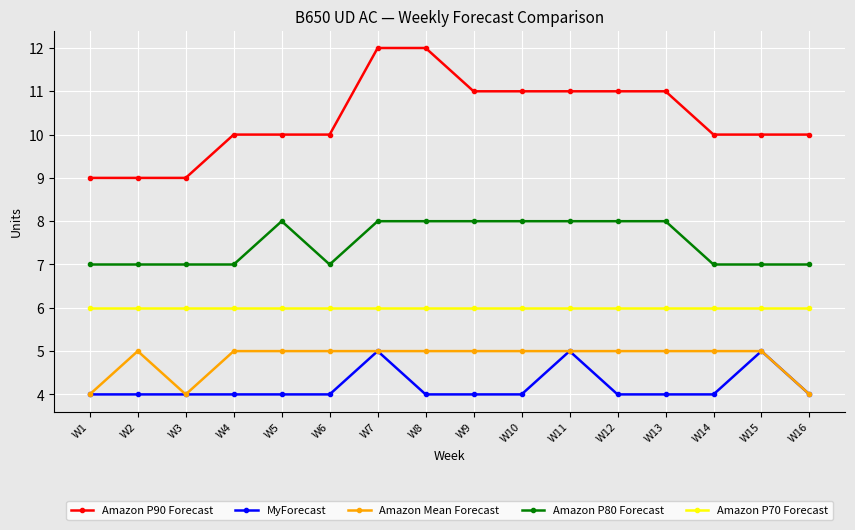

Reading left to right, extract all data points from this chart.

Amazon P90 Forecast: W1=9	W2=9	W3=9	W4=10	W5=10	W6=10	W7=12	W8=12	W9=11	W10=11	W11=11	W12=11	W13=11	W14=10	W15=10	W16=10
MyForecast: W1=4	W2=4	W3=4	W4=4	W5=4	W6=4	W7=5	W8=4	W9=4	W10=4	W11=5	W12=4	W13=4	W14=4	W15=5	W16=4
Amazon Mean Forecast: W1=4	W2=5	W3=4	W4=5	W5=5	W6=5	W7=5	W8=5	W9=5	W10=5	W11=5	W12=5	W13=5	W14=5	W15=5	W16=4
Amazon P80 Forecast: W1=7	W2=7	W3=7	W4=7	W5=8	W6=7	W7=8	W8=8	W9=8	W10=8	W11=8	W12=8	W13=8	W14=7	W15=7	W16=7
Amazon P70 Forecast: W1=6	W2=6	W3=6	W4=6	W5=6	W6=6	W7=6	W8=6	W9=6	W10=6	W11=6	W12=6	W13=6	W14=6	W15=6	W16=6